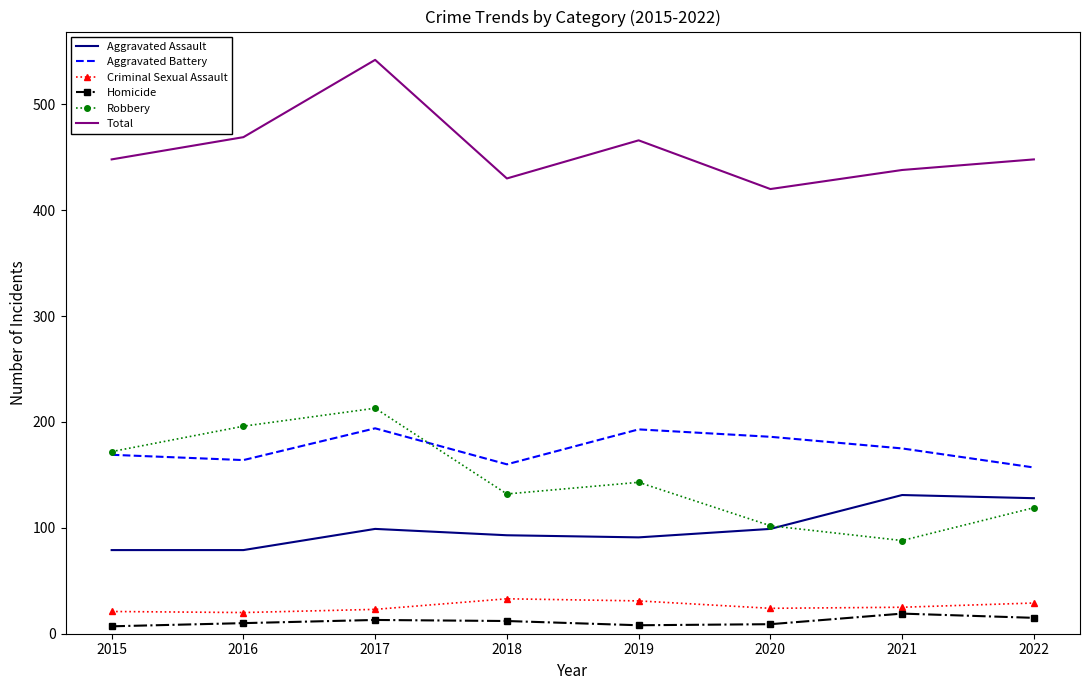

At which category is the sum across all series the highest?

2017